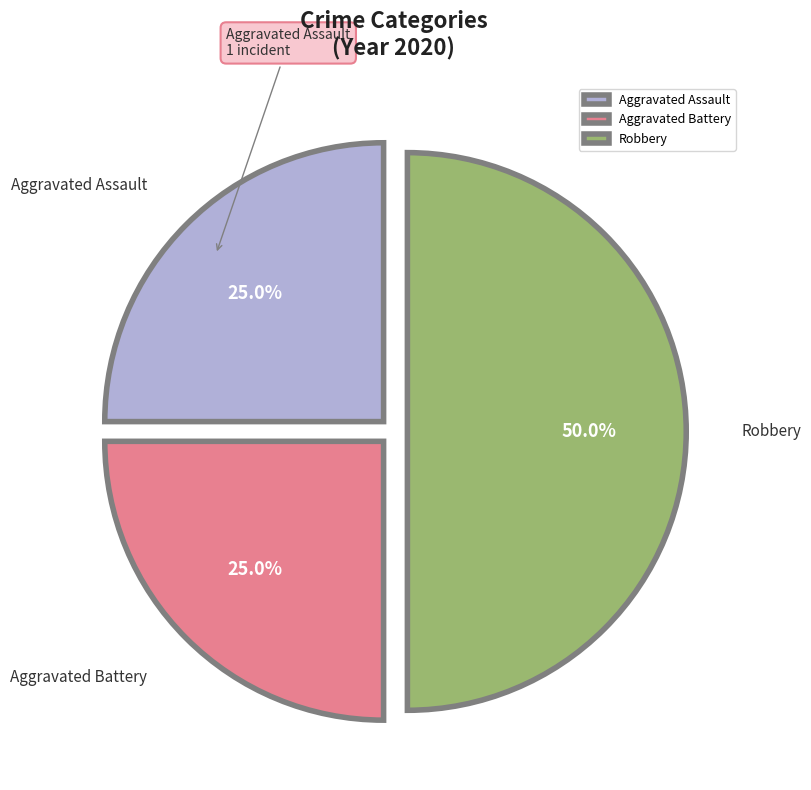

Which category has the biggest portion of the pie?

Robbery